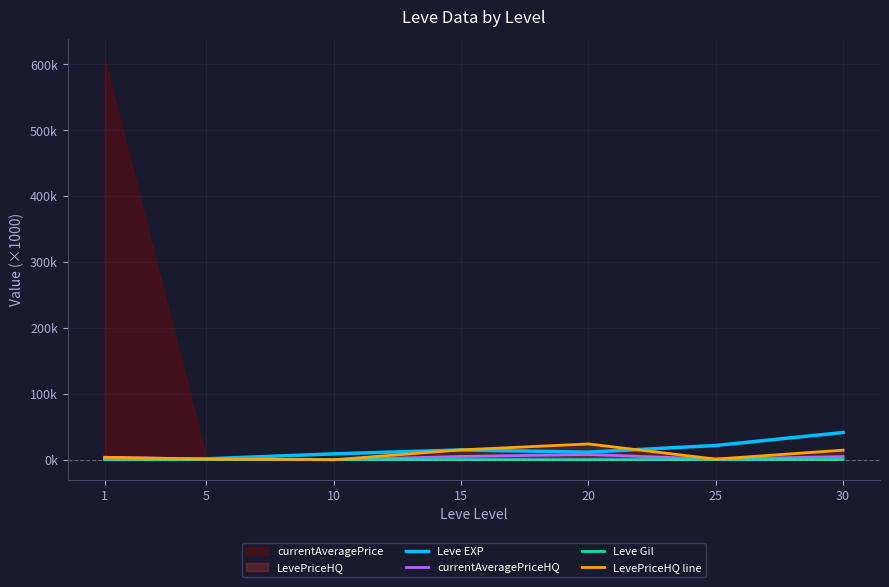

Is it true that currentAveragePriceHQ equals 5.0 at 15?

True